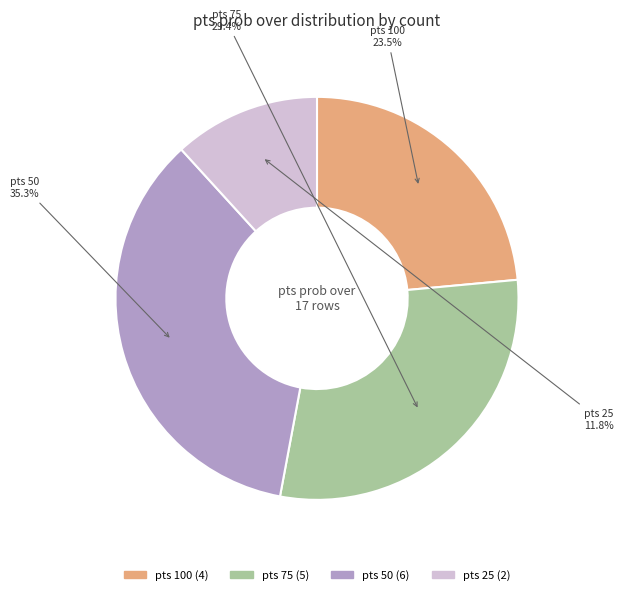

Combined, do pts 75 and pts 100 account for over 50%?

Yes